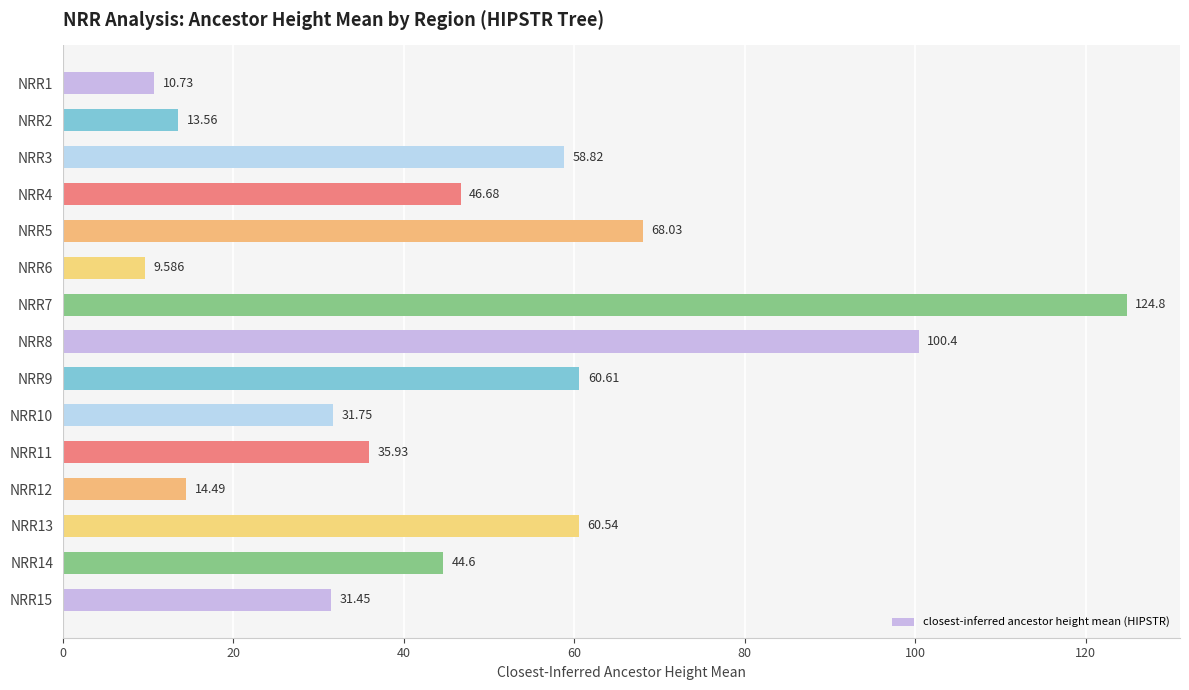

How many data points does each series have?

15